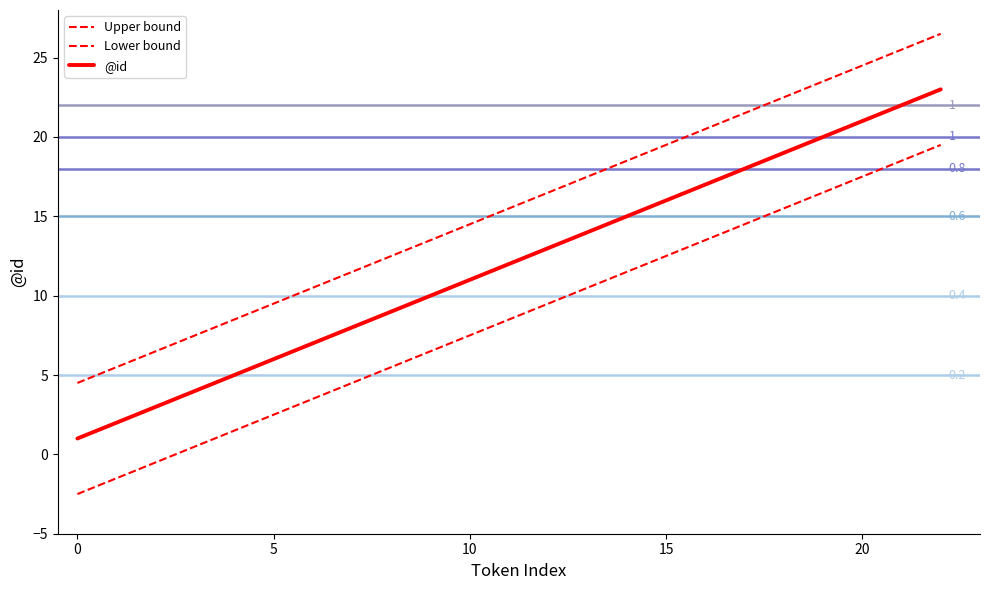

How many lines are shown in the chart?

3